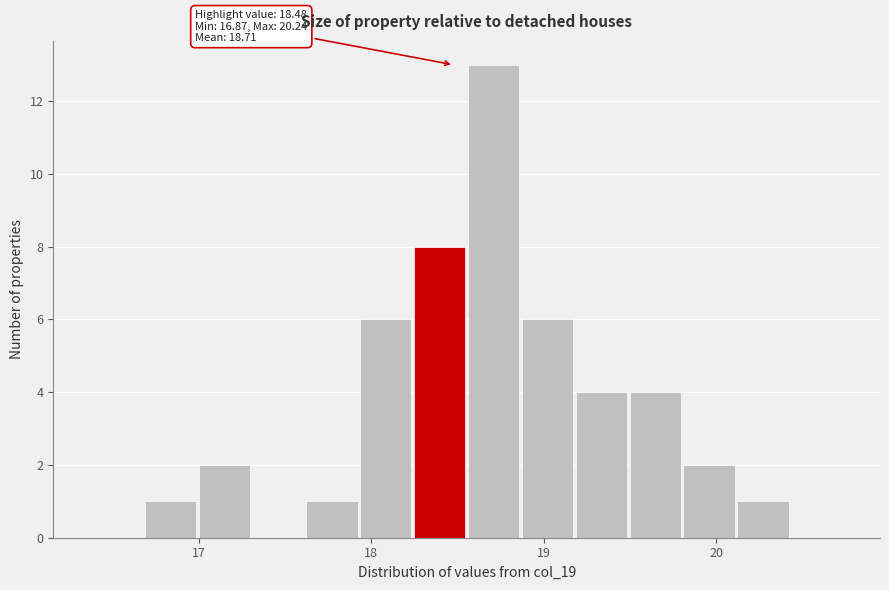

Around what value on the x-axis is the tallest bar? Give the approximate position of its centre, as read against the axis.

18.7